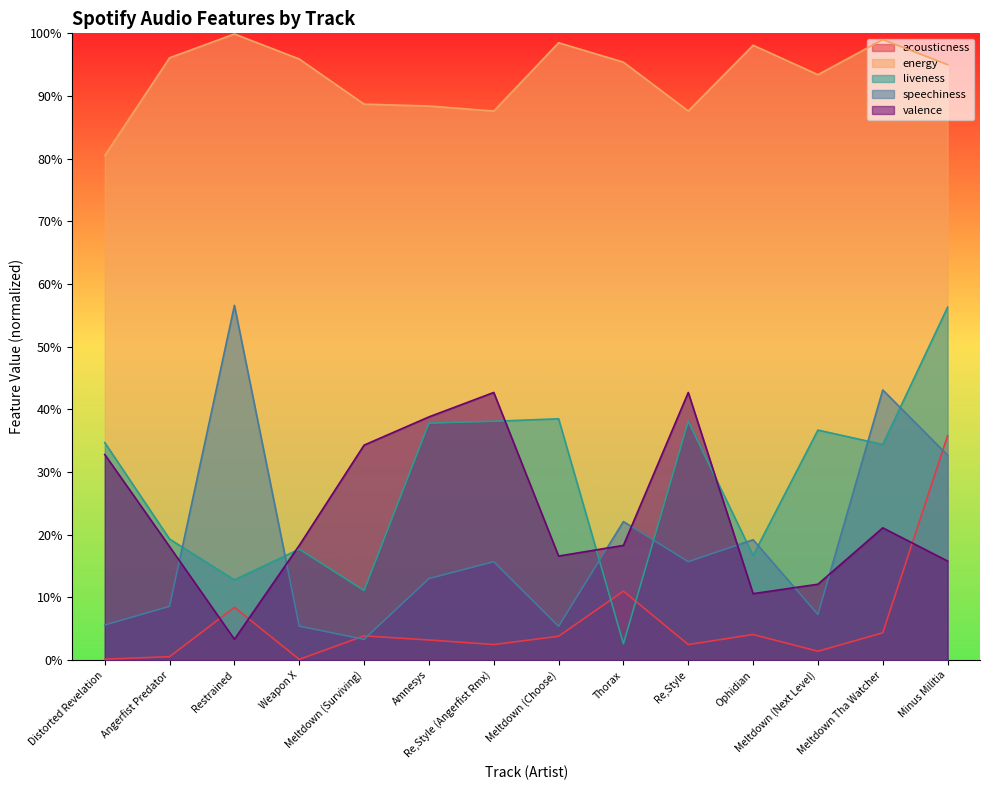

True or false: energy and liveness cross at least once.

False